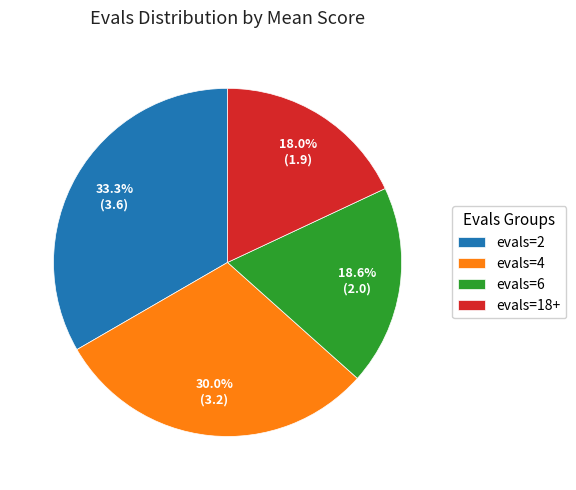

Does any single category account for the majority?

No